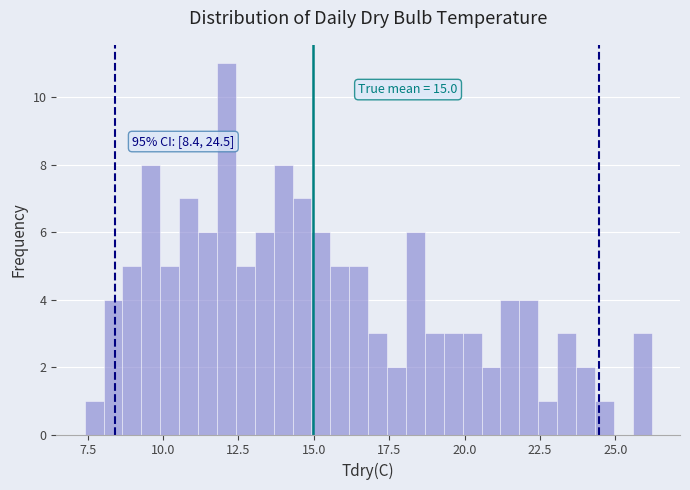

Around what value on the x-axis is the tallest bar? Give the approximate position of its centre, as read against the axis.

12.0